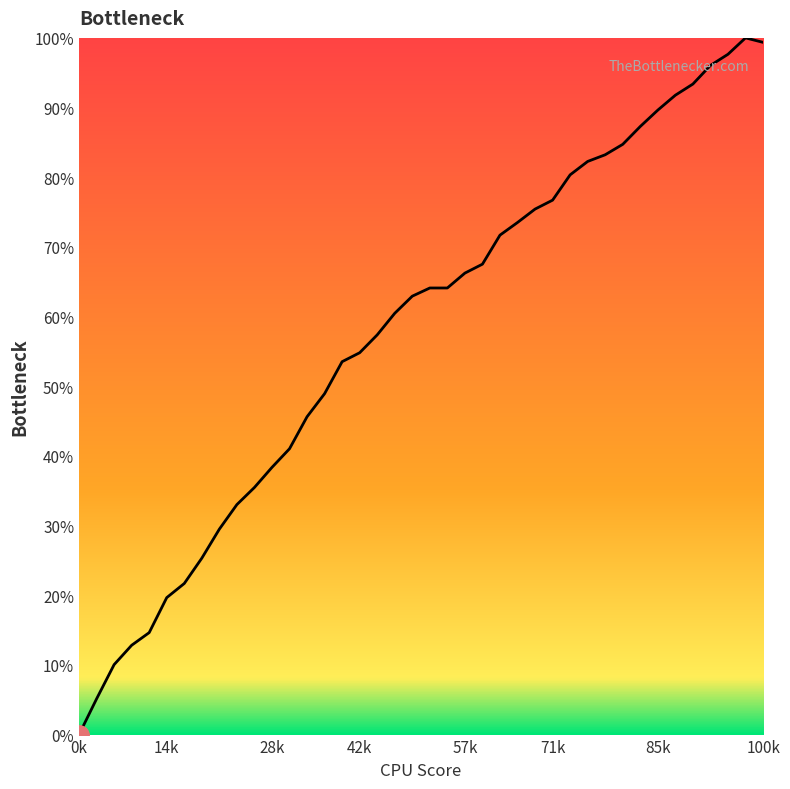

Rank the categories by value from highest to lowest.

38, 39, 37, 36, 35, 34, 33, 32, 31, 30, 29, 28, 27, 26, 25, 24, 23, 22, 20, 21, 19, 18, 17, 16, 15, 14, 13, 12, 11, 10, 9, 8, 7, 6, 5, 4, 3, 2, 1, 0